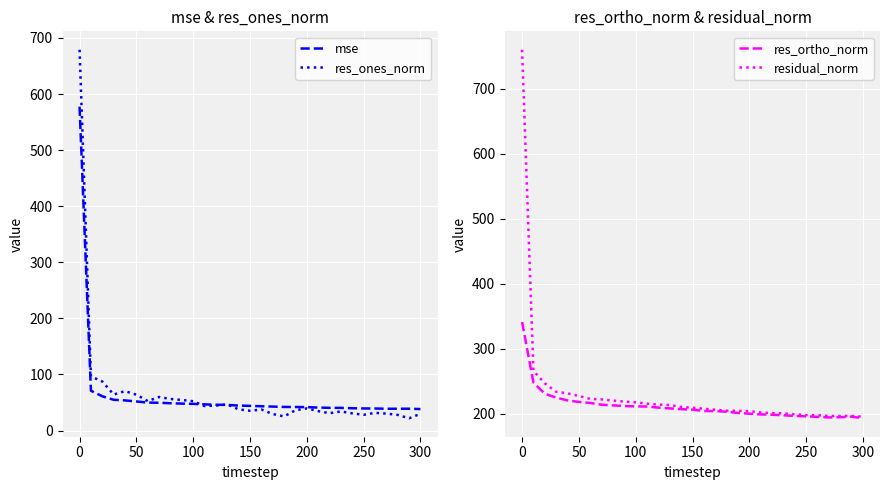

What is the highest value of the res_ortho_norm series?

341.3